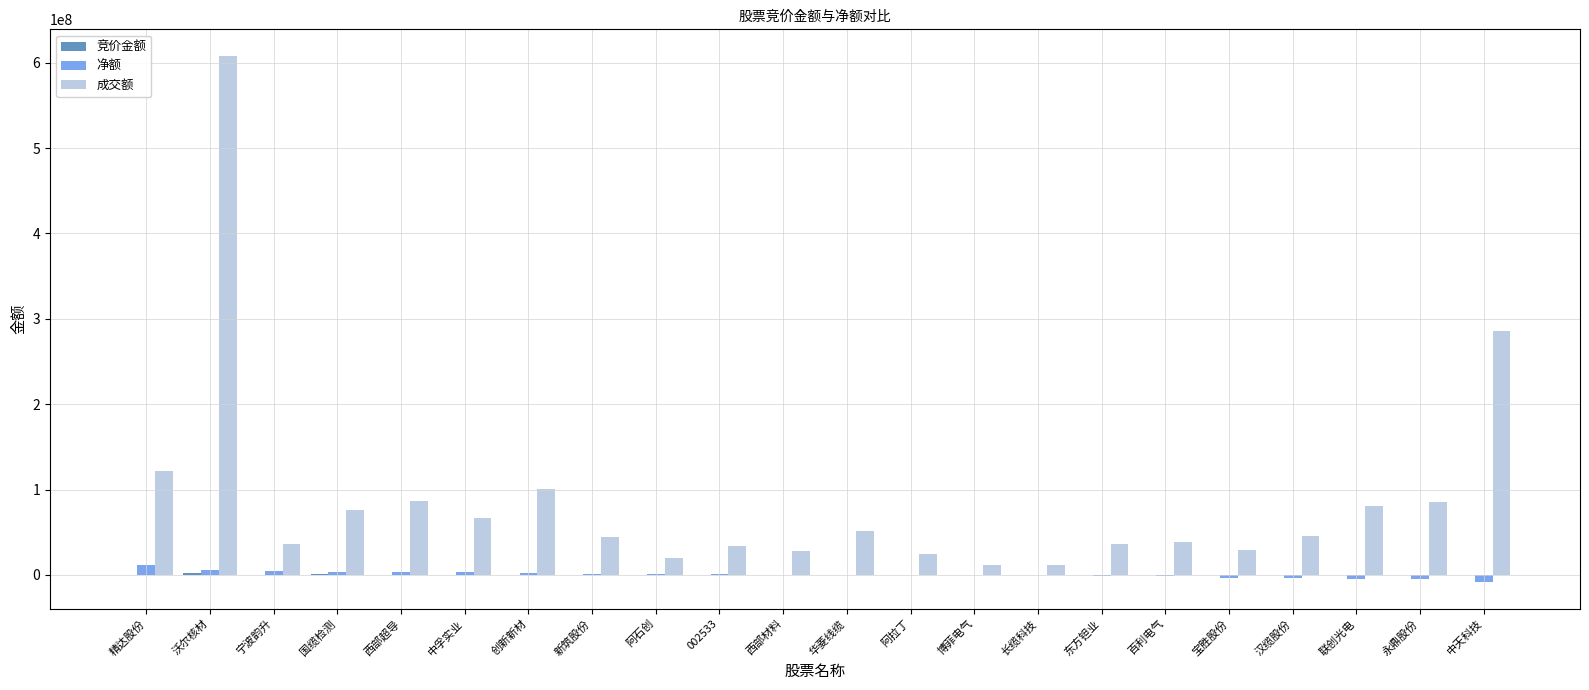

What is the approximate value of 成交额 at 国缆检测, to the nearest 100?

76058700